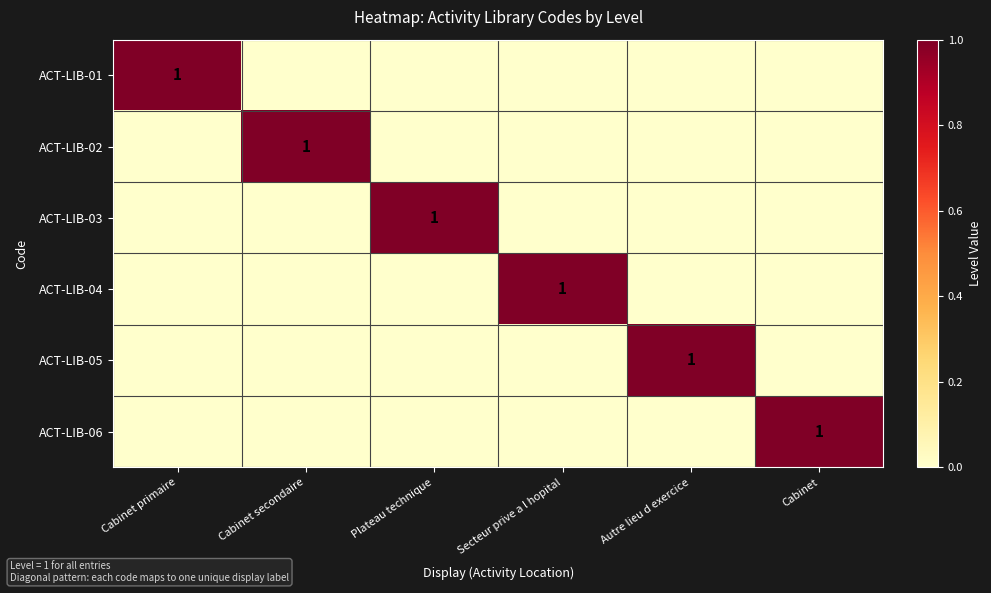

The ACT-LIB-06 series shows 1 at Cabinet. True or false?

True